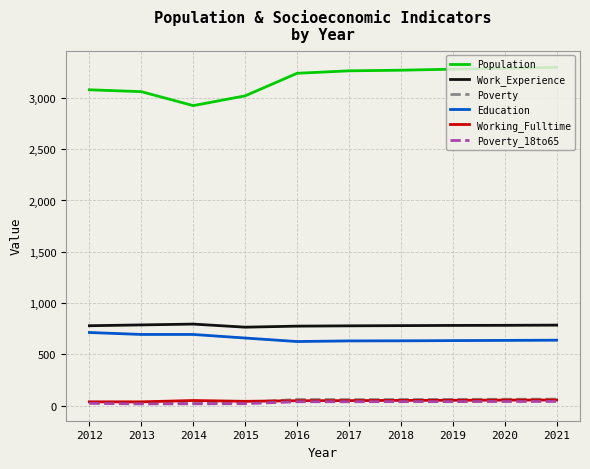

Which series has the widest spread of values?

Population